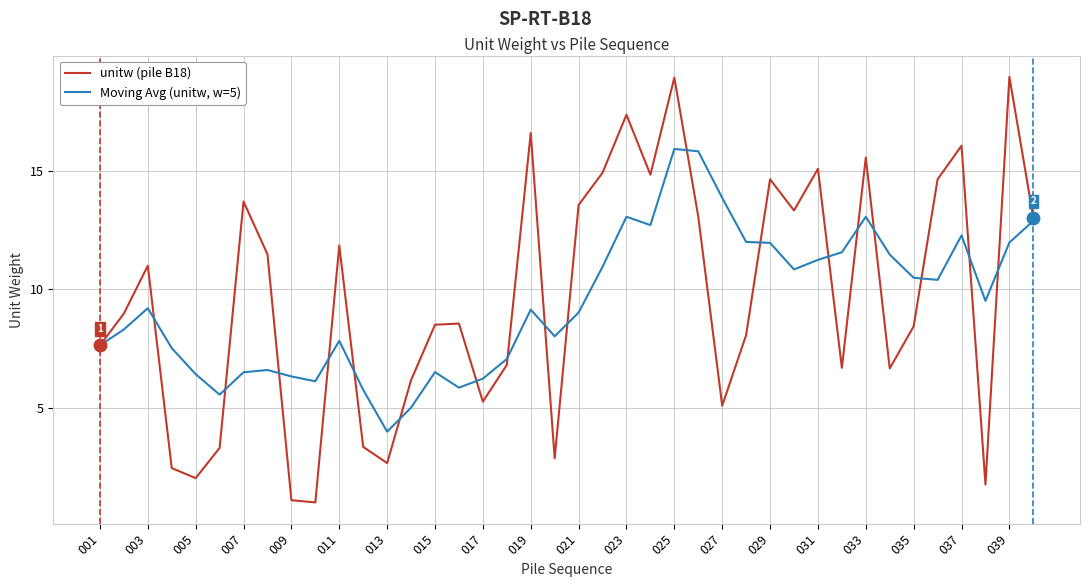

What is the minimum value for Moving Avg (unitw, w=5)?

4.0